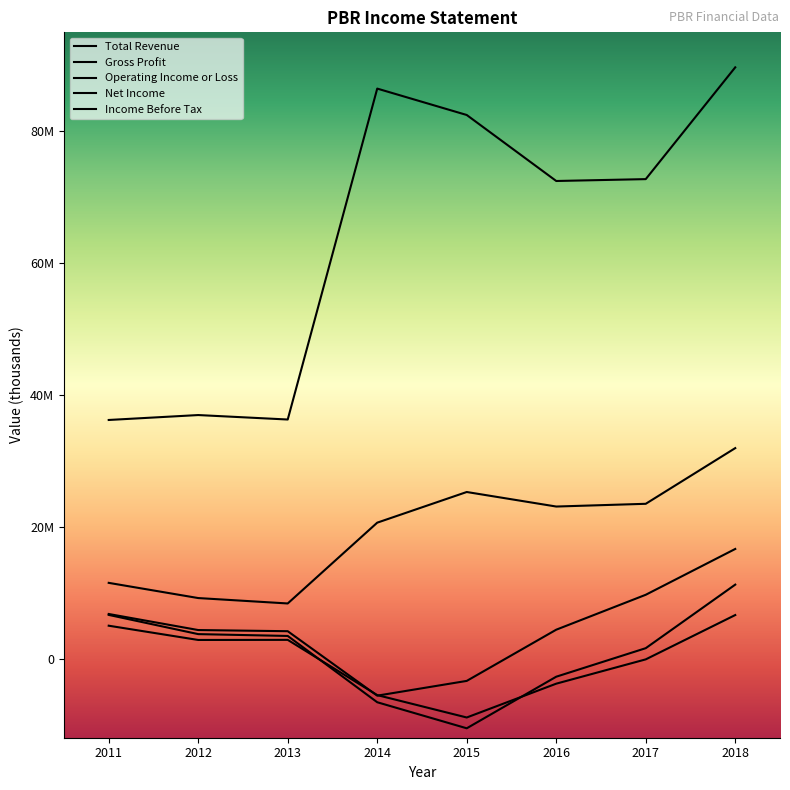

Does the chart have visible grid lines?

No